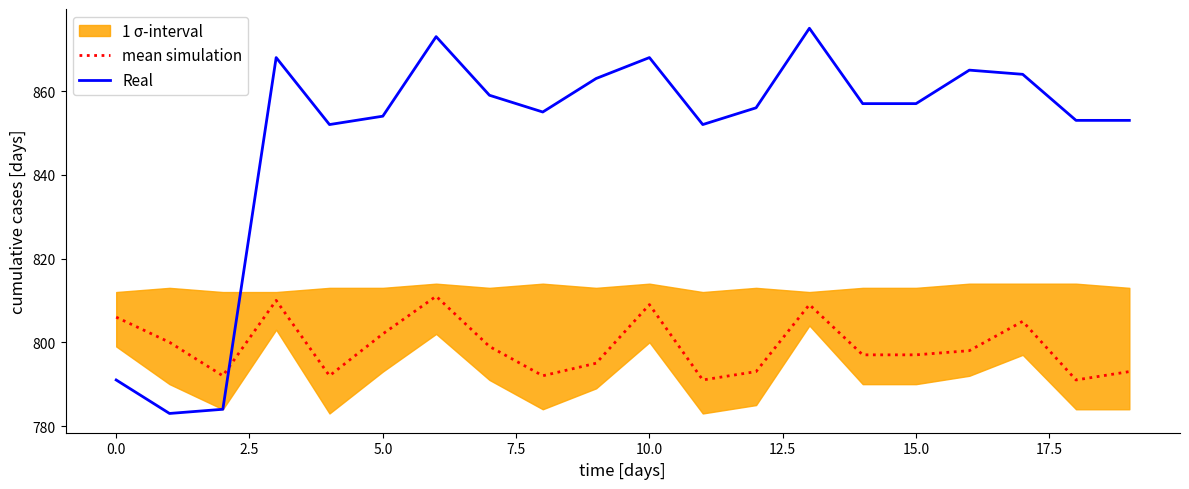

The value of mean simulation at 15.0 is 264. True or false?

False